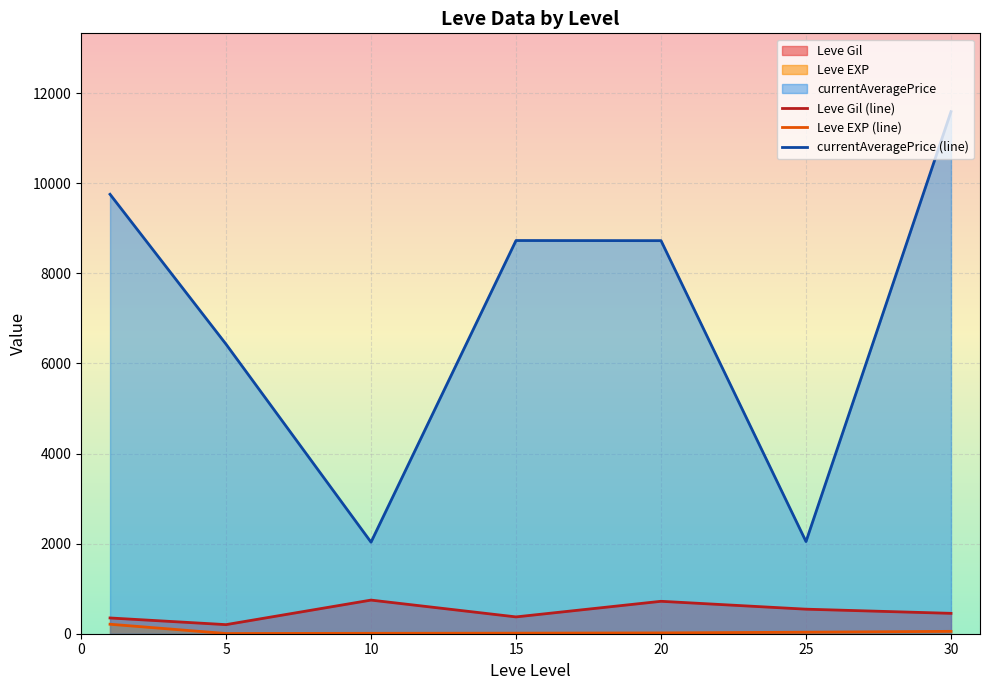

How many categories are shown in the chart?

7